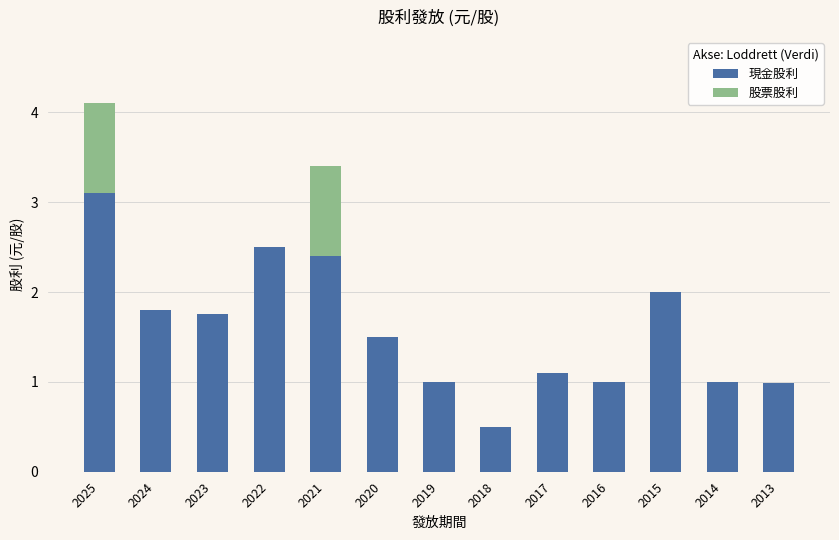

The 現金股利 series shows 1.0 at 2019. True or false?

True